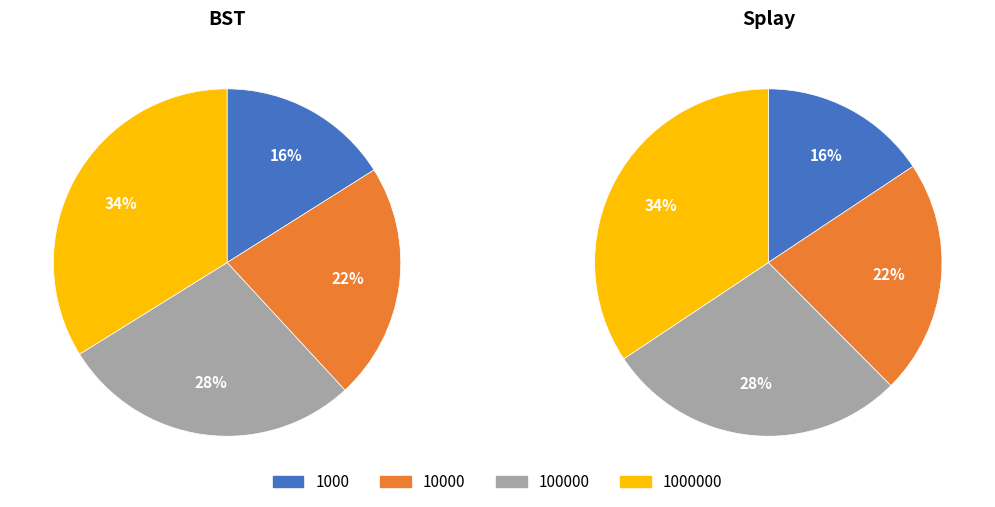

Which series has the largest range (max minus min)?

Splay